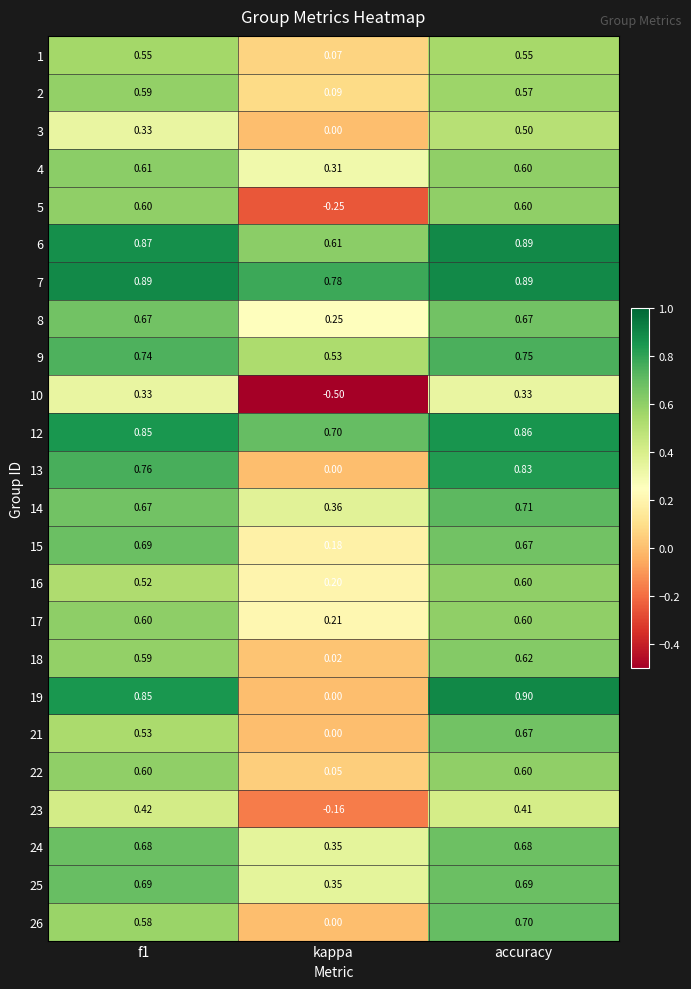

At which label does 16 reach its minimum?

kappa